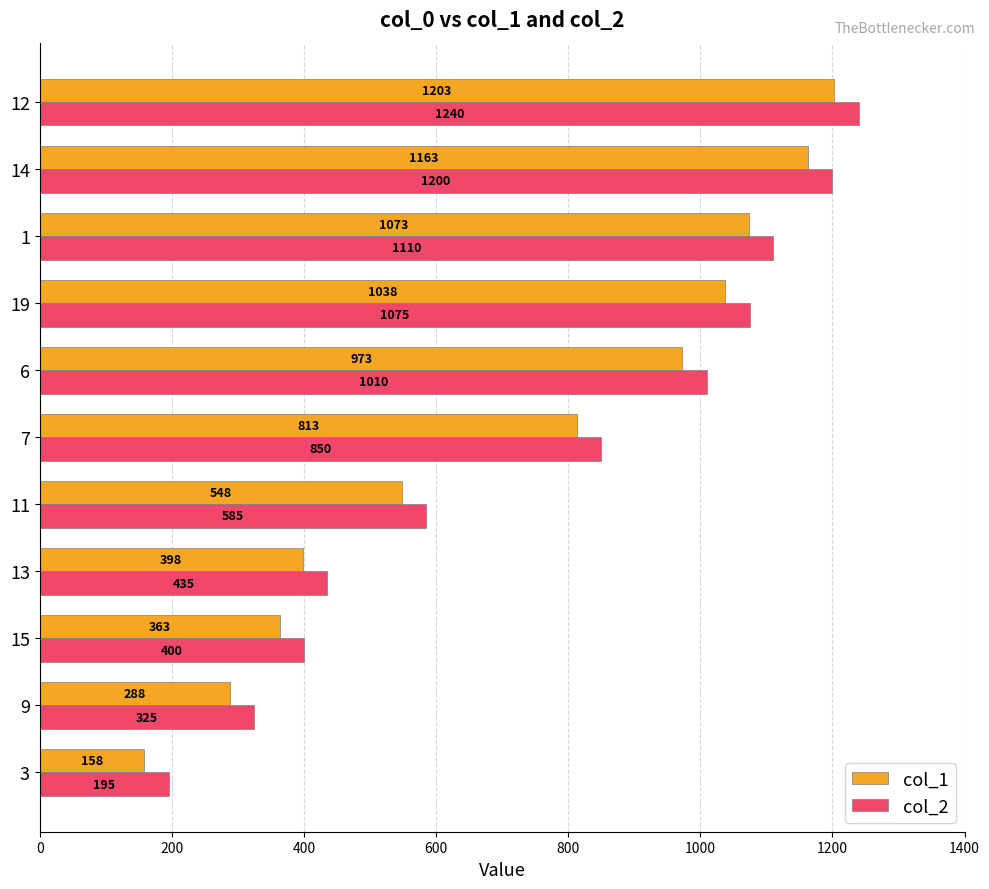

What is the total value across all series at 13?

833